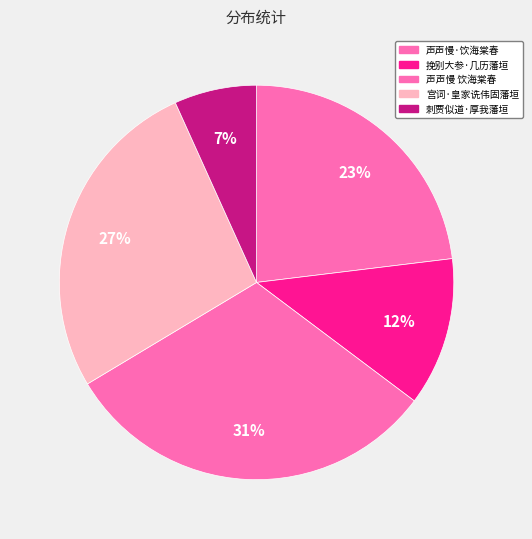

To the nearest percent, what percentage of the pie is 宫词·皇家诜伟固藩垣?

27%